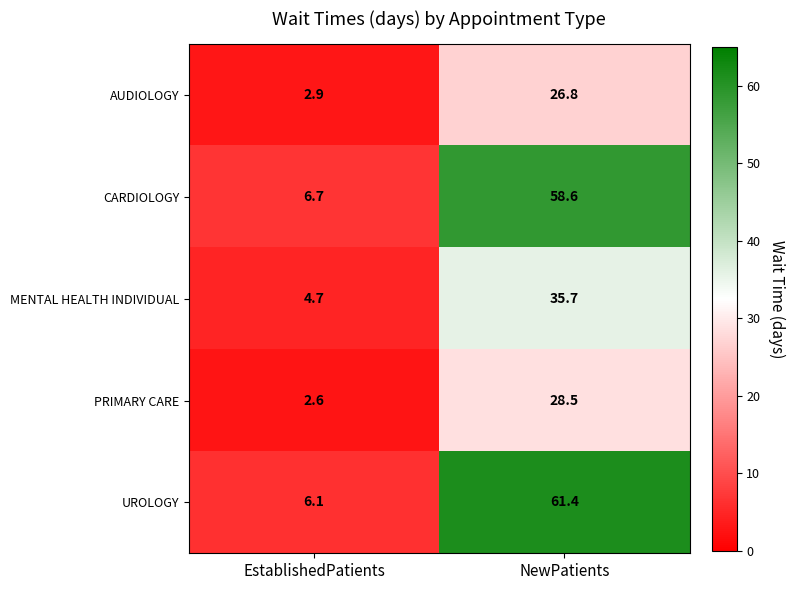

Where is MENTAL HEALTH INDIVIDUAL nearest to the value 20?

EstablishedPatients